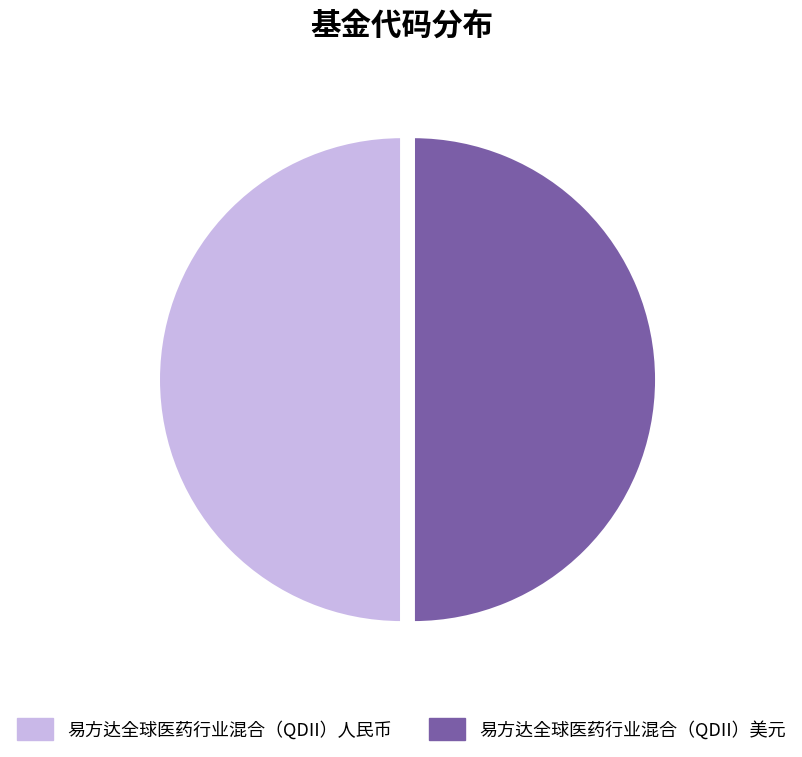

The 易方达全球医药行业混合（QDII）美元 slice represents 50% of the pie. True or false?

True